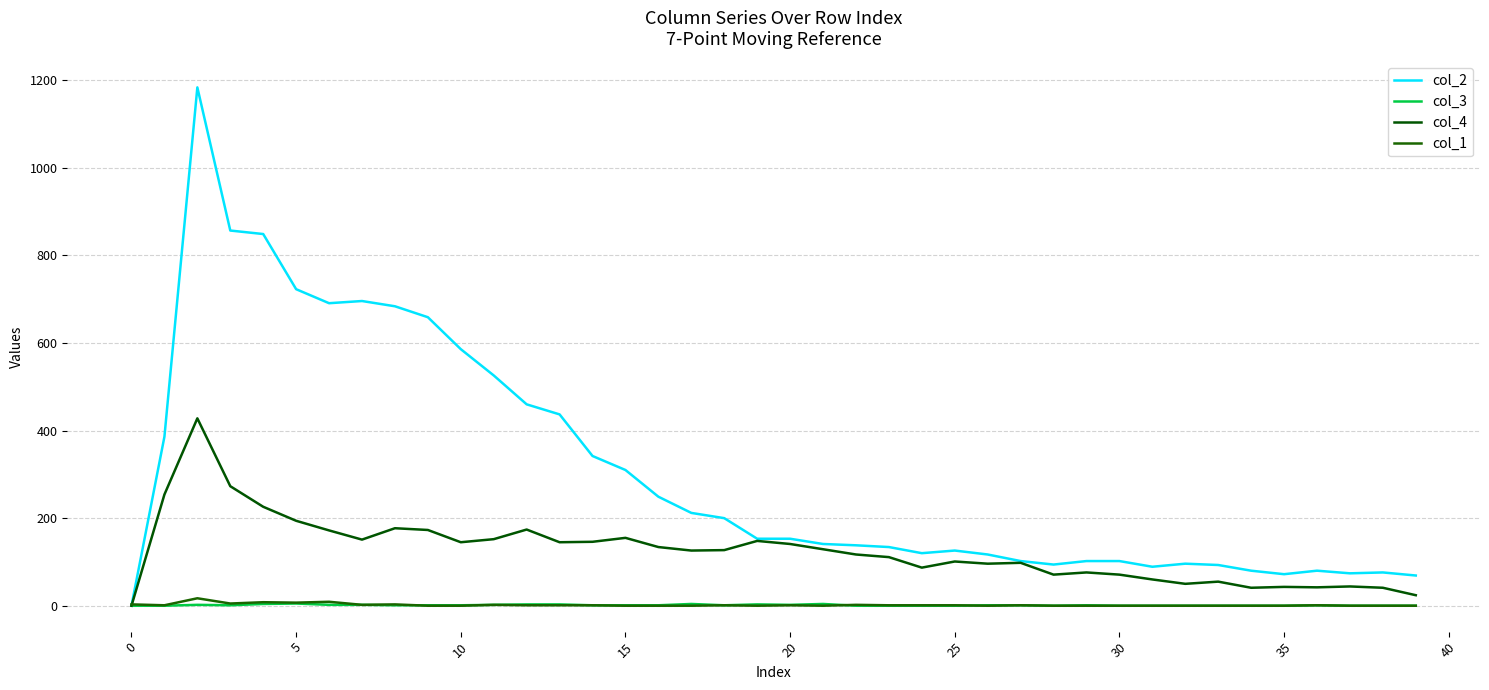

What are all the series names shown in the legend?

col_2, col_3, col_4, col_1